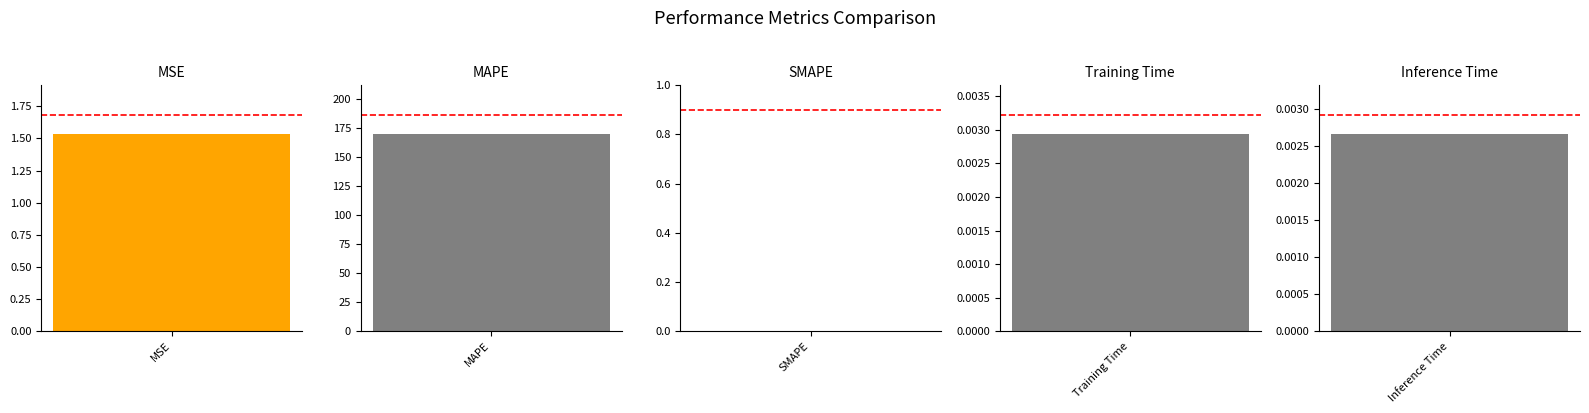

How many values exceed 0?

4